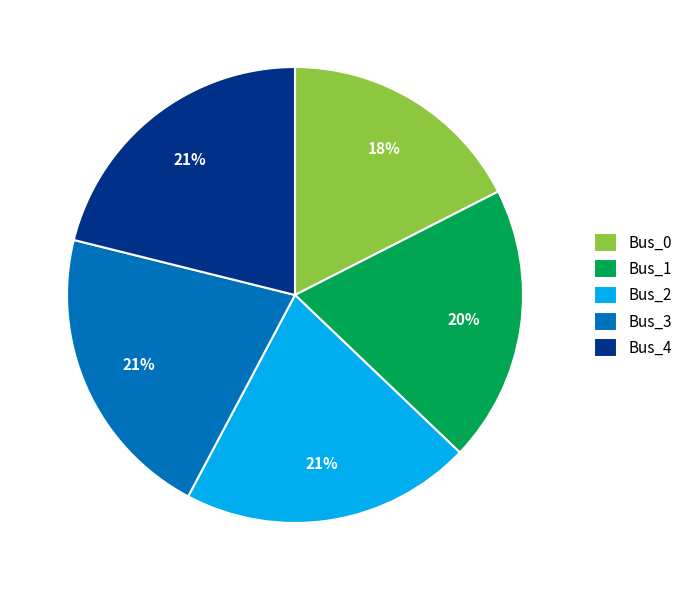

To the nearest percent, what portion does Bus_4 represent?

21%